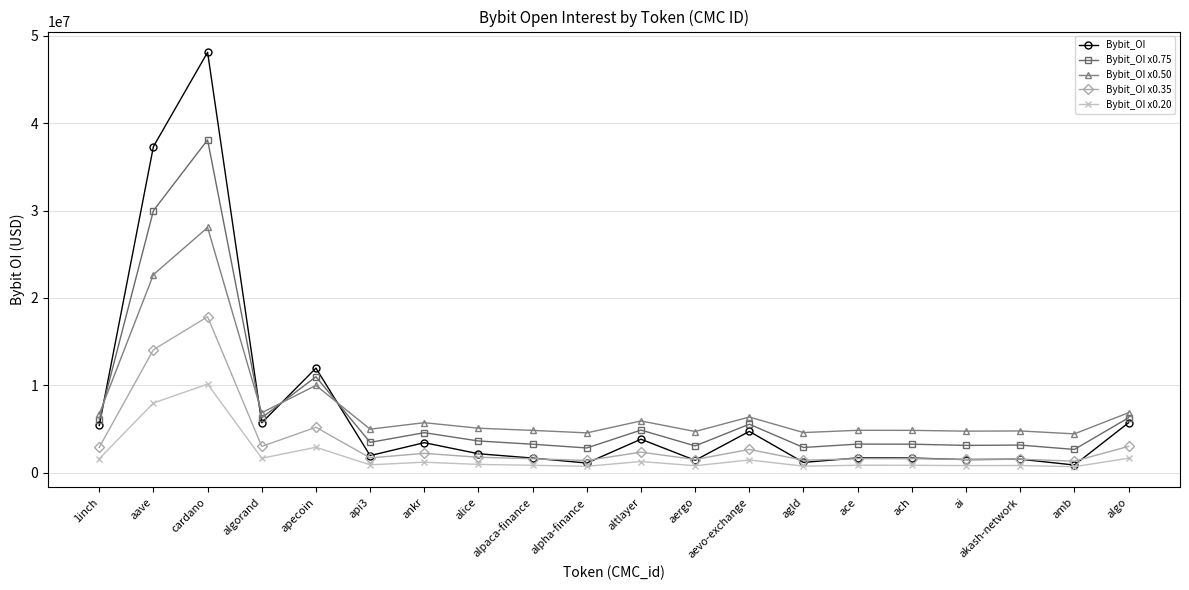

True or false: Bybit_OI and Bybit_OI x0.50 intersect in this chart.

True